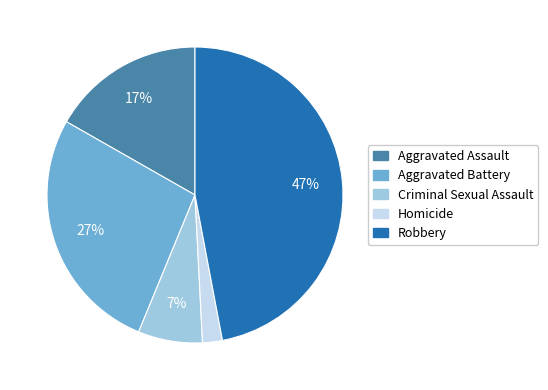

Is it true that Aggravated Battery is 27% of the pie?

True